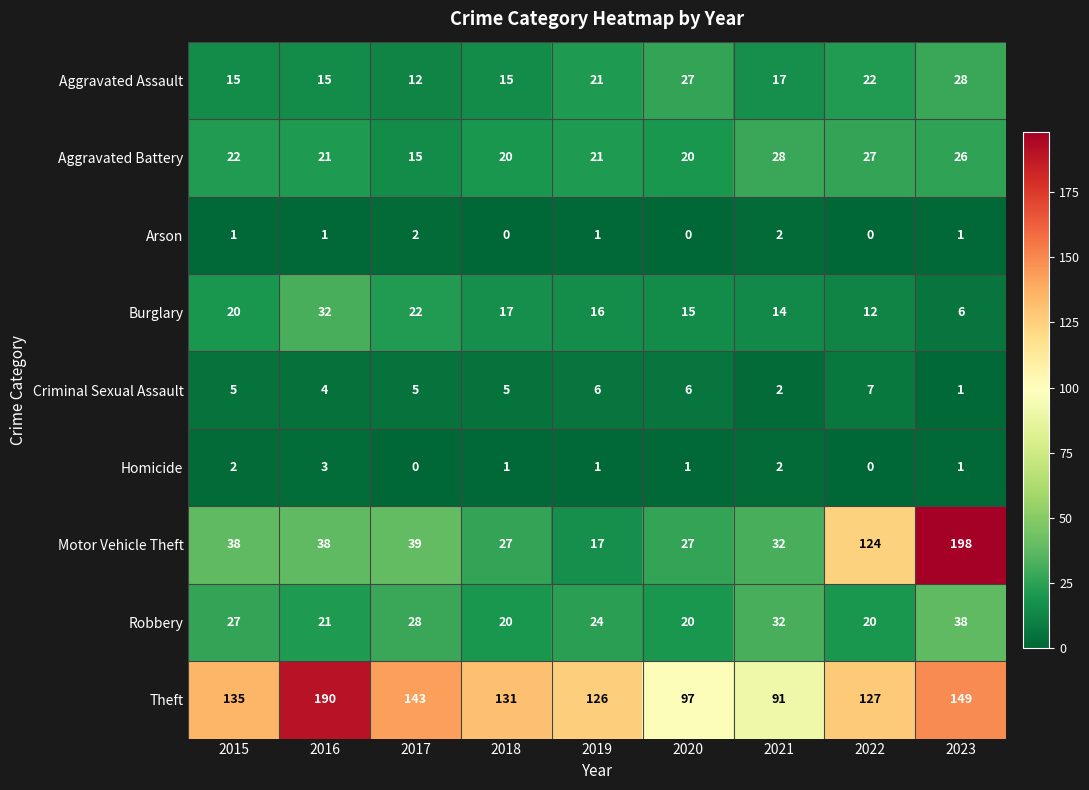

Between 2018 and 2020, which series saw the biggest shift?

Theft